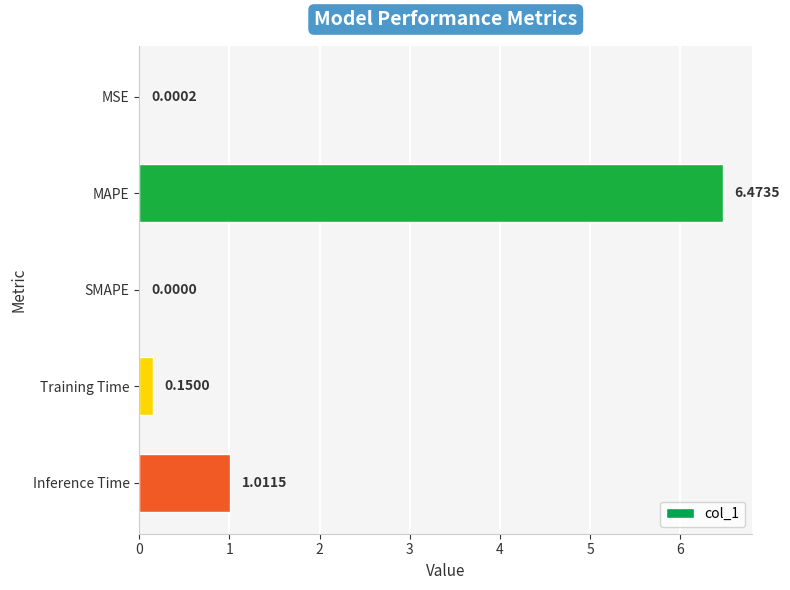

Which has a higher value, Training Time or MSE?

Training Time